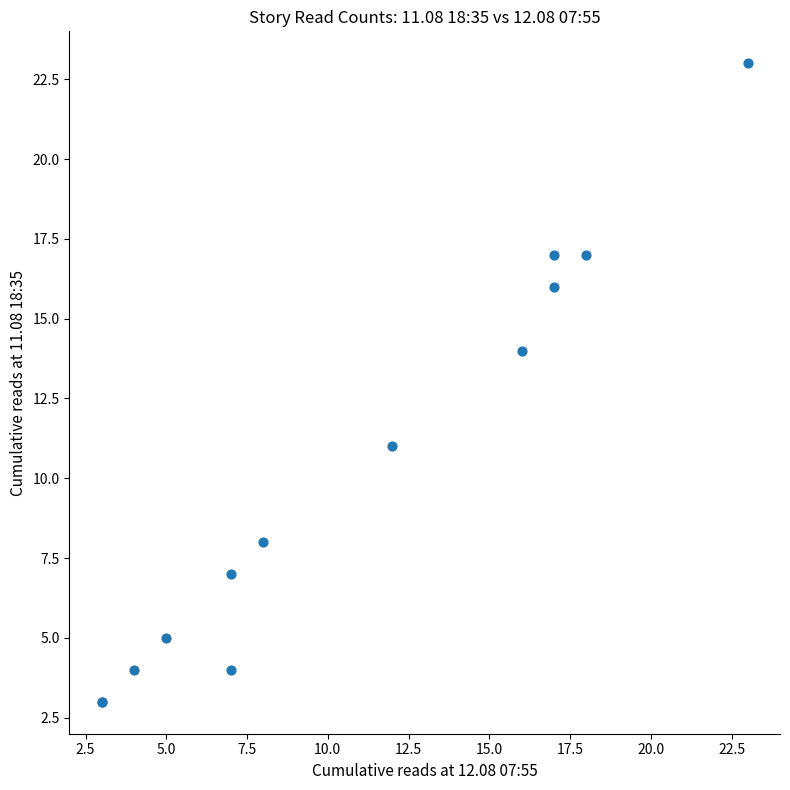

What Y value in the scatter plot is closest to 13?

14